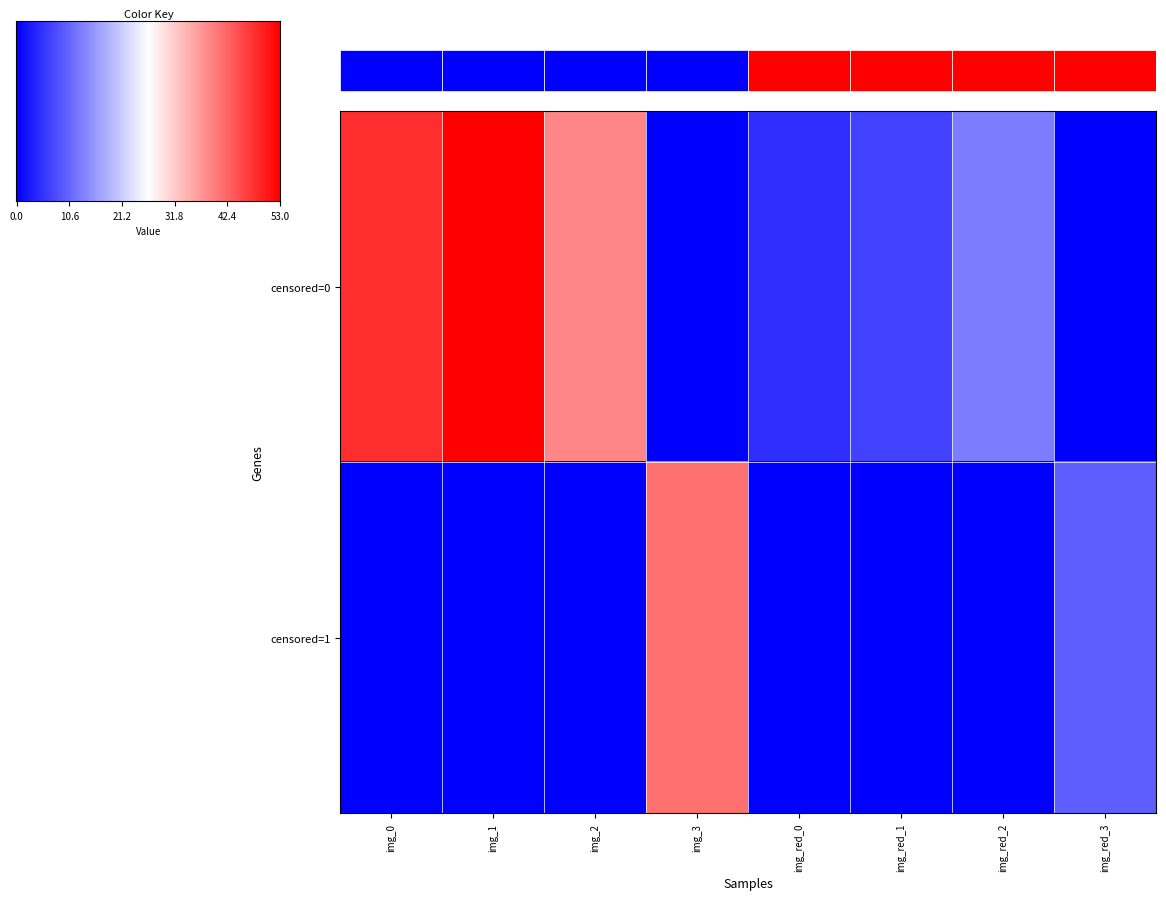

What is the average value of the censored=0 series?

20.6